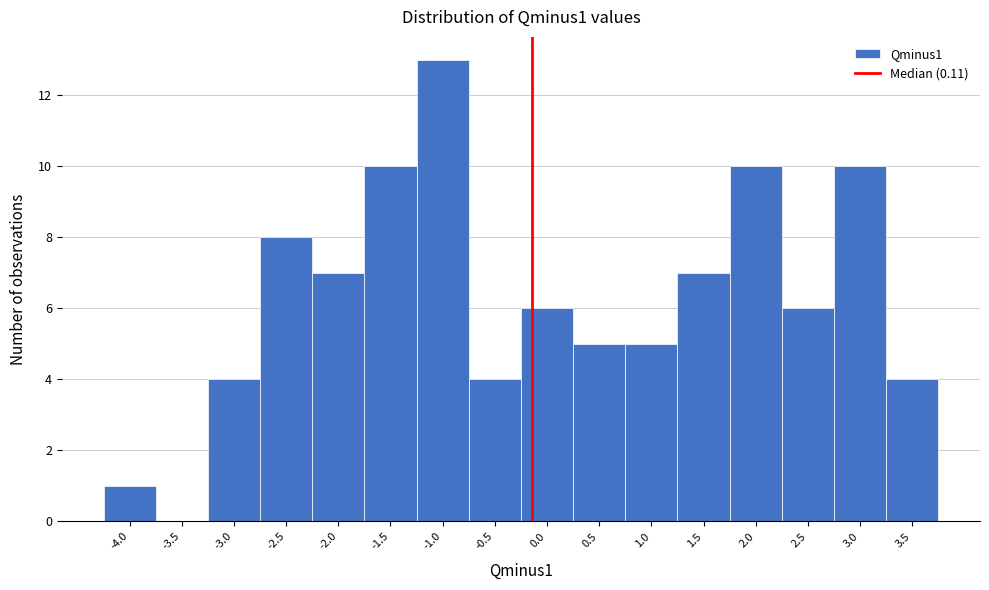

Reading left to right, extract all data points from this chart.

-4.0=1	-3.5=0	-3.0=4	-2.5=8	-2.0=7	-1.5=10	-1.0=13	-0.5=4	0.0=6	0.5=5	1.0=5	1.5=7	2.0=10	2.5=6	3.0=10	3.5=4